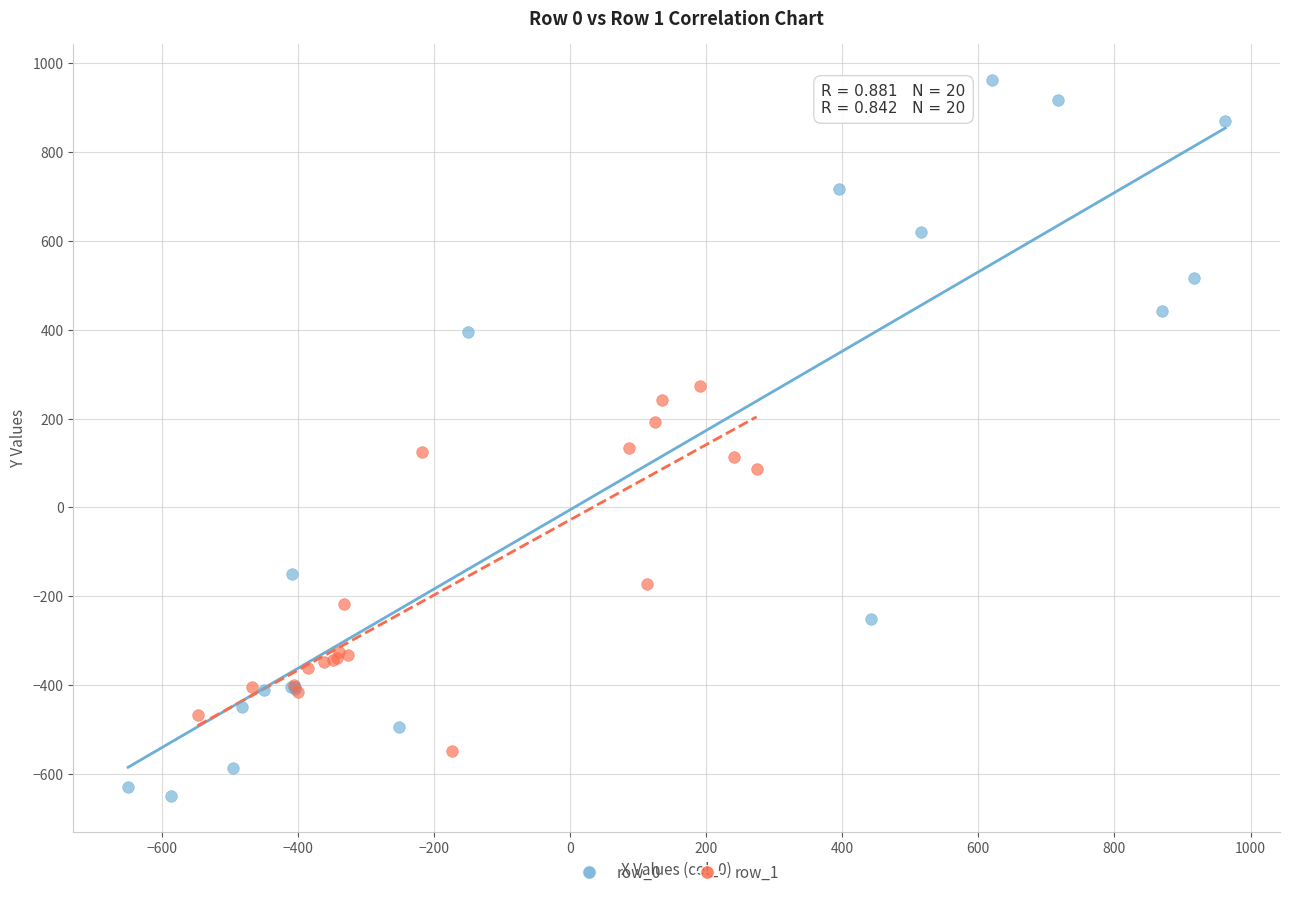

Which series contains the lowest Y value?

row_0